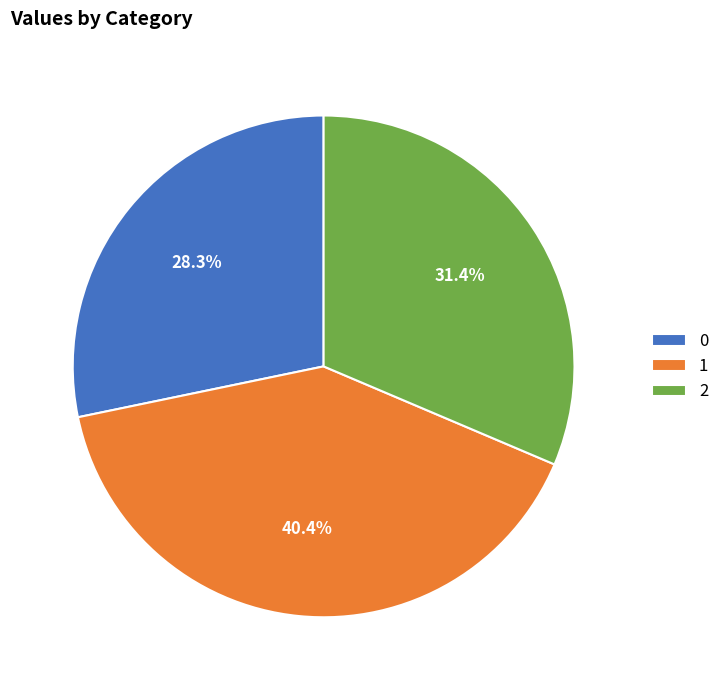

Count the number of slices in the pie.

3